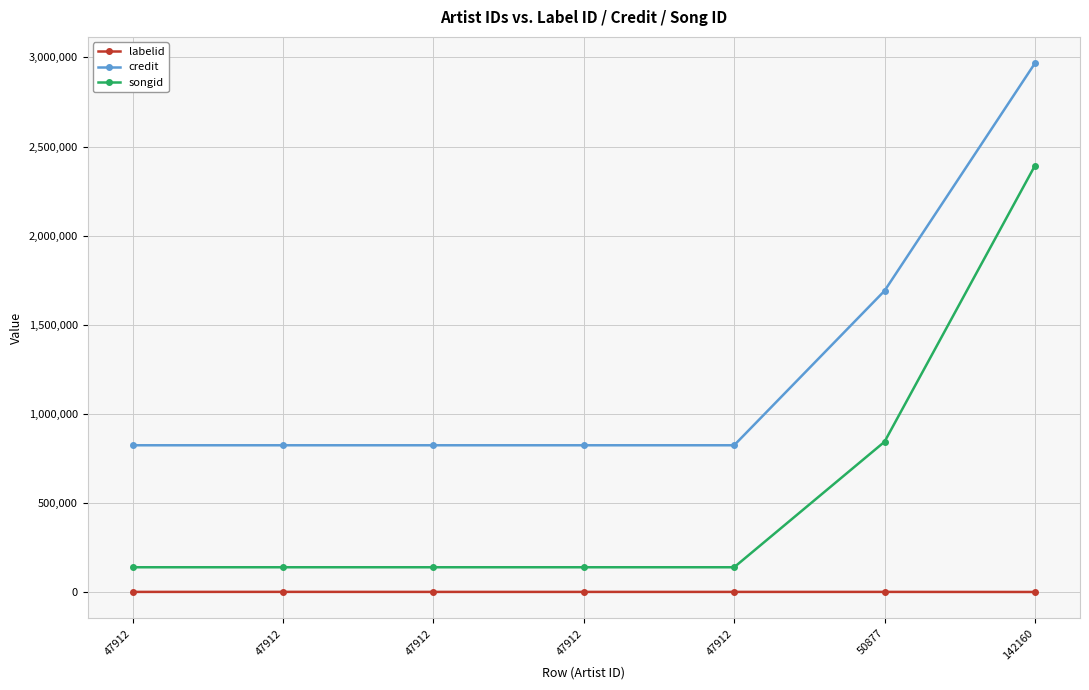

List the series in order of their peak value, lowest first.

labelid, songid, credit